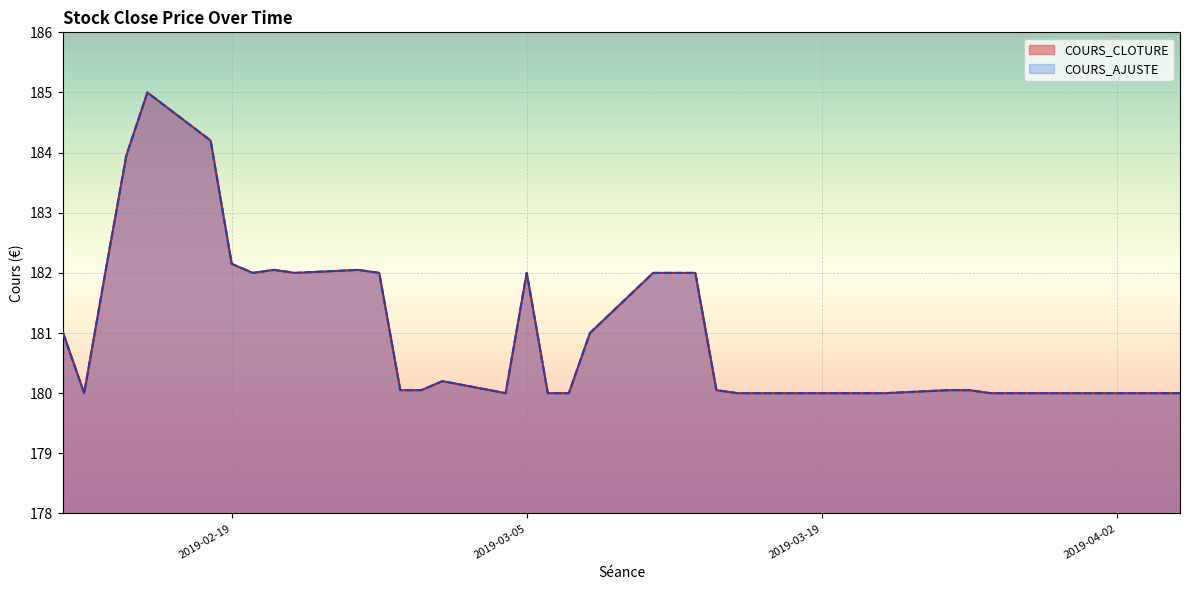

What is the maximum value for COURS_CLOTURE?

185.0